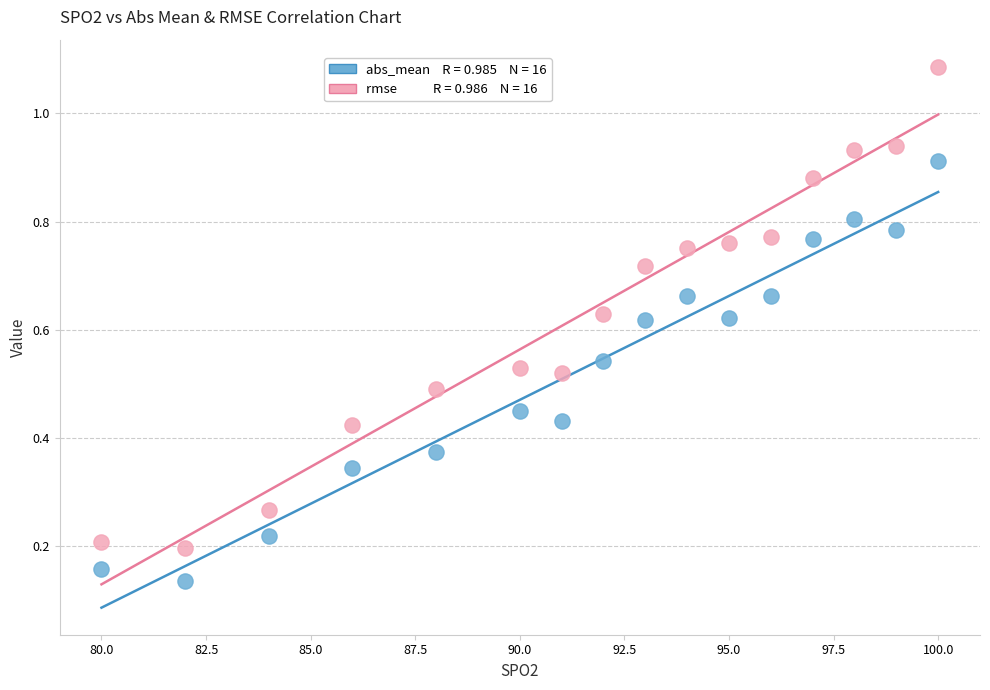

Across all data points, what is the range of X values (max minus min)?

20.0